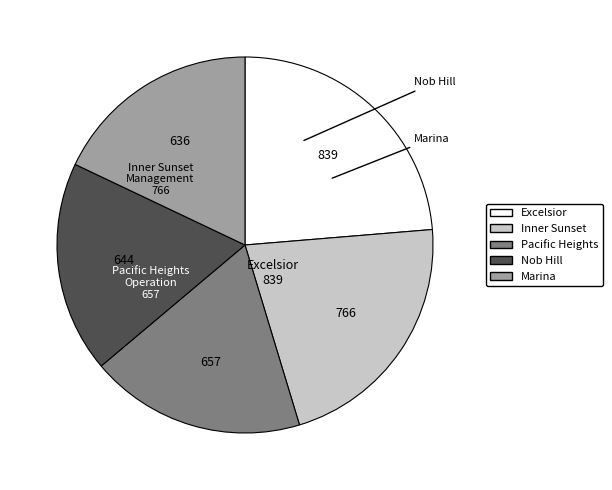

Does any single category account for the majority?

No